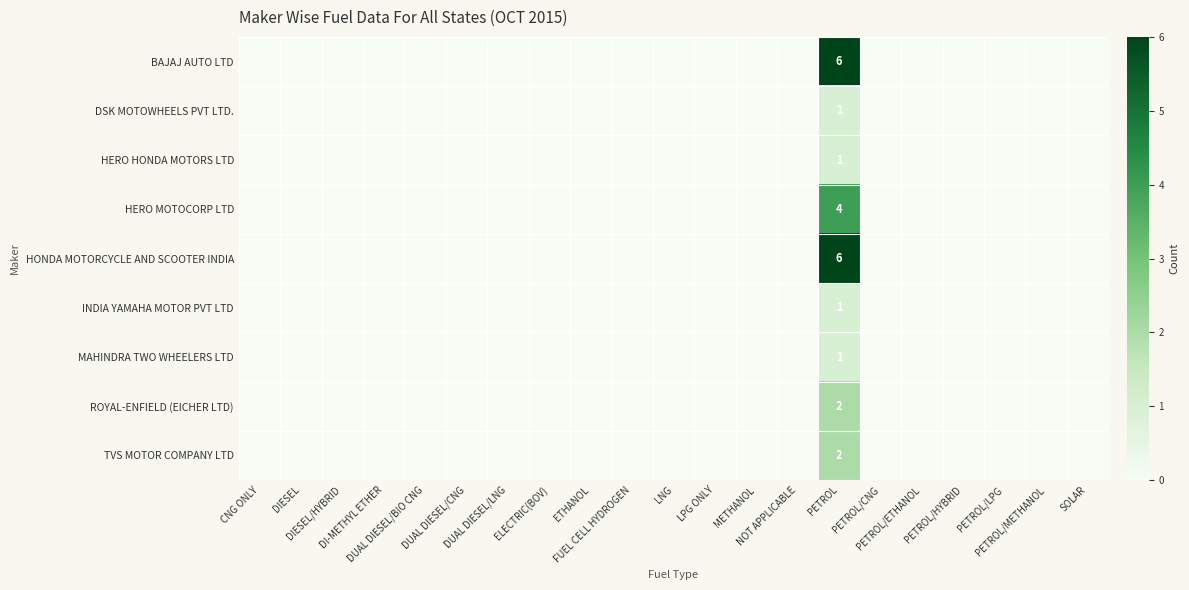

At which category does the chart reach its minimum across all series?

CNG ONLY